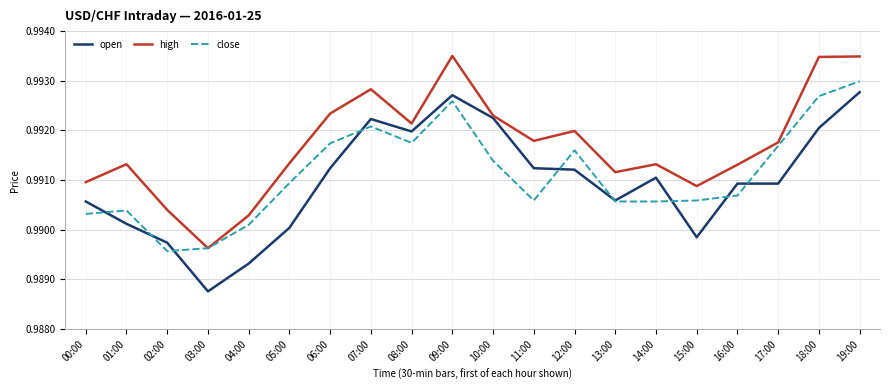

Where is high nearest to the value 0?

03:00